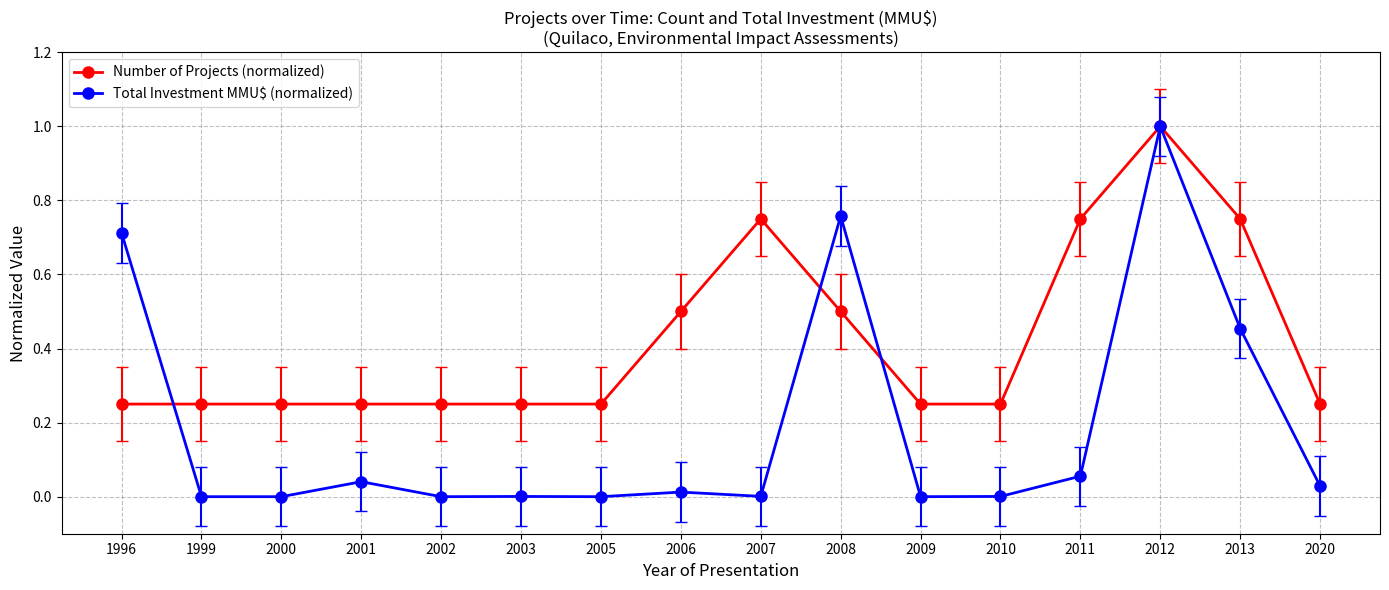

Between 2000 and 2007, which series saw the biggest shift?

Number of Projects (normalized)